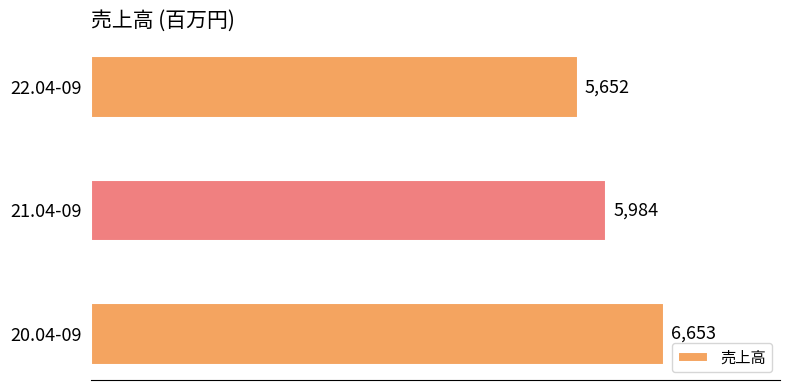

Rank the categories by value from highest to lowest.

20.04-09, 21.04-09, 22.04-09